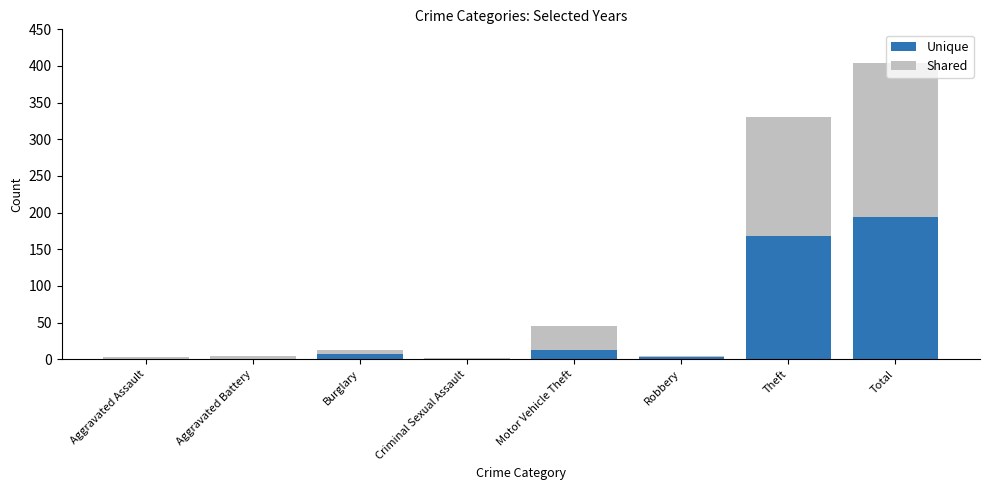

Which category has the highest value in the Unique series?

Total